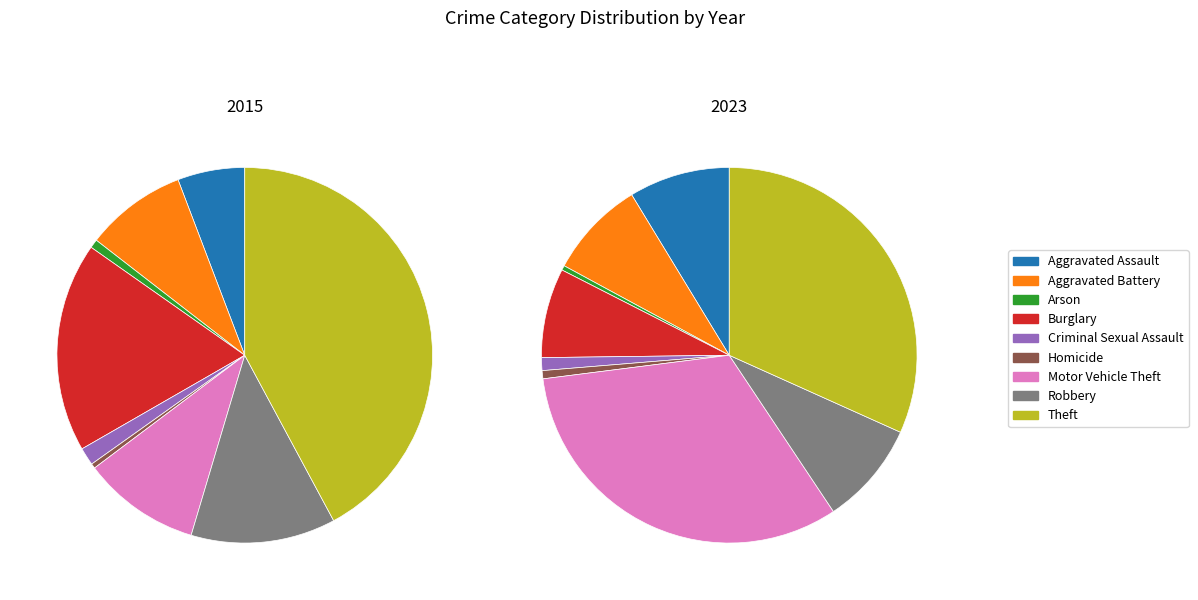

What percentage is NOT represented by Arson?

99.3%